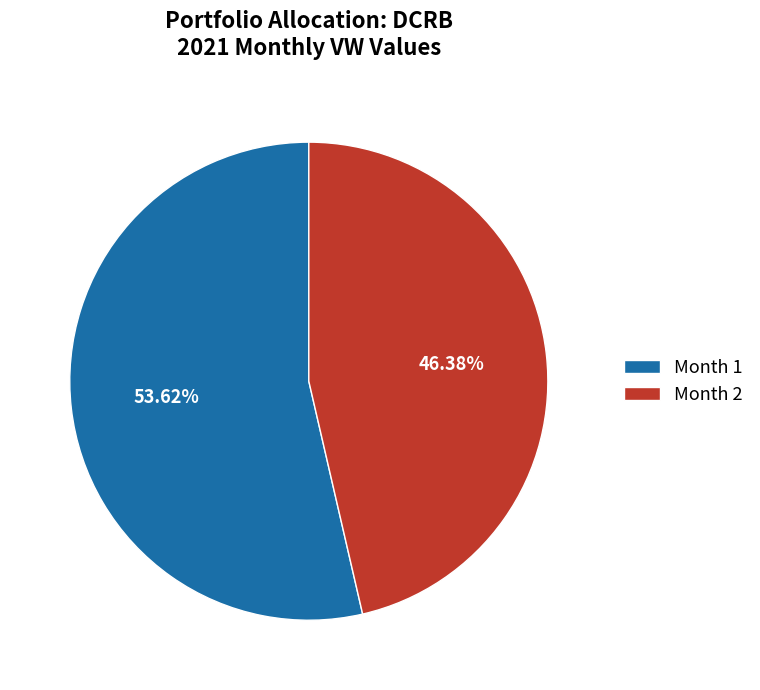

What is the majority slice?

Month 1